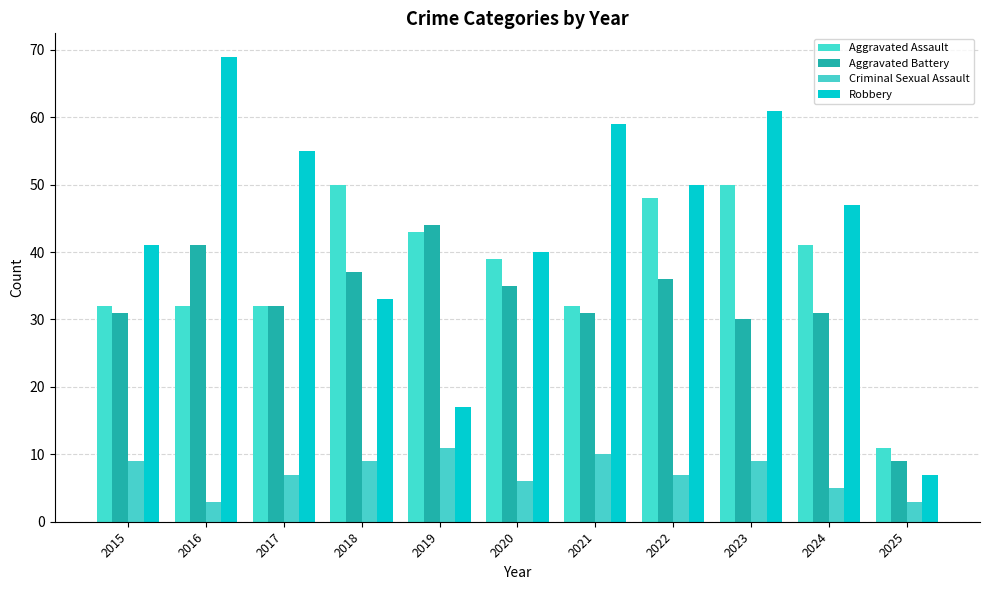

What is the maximum value for Robbery?

69